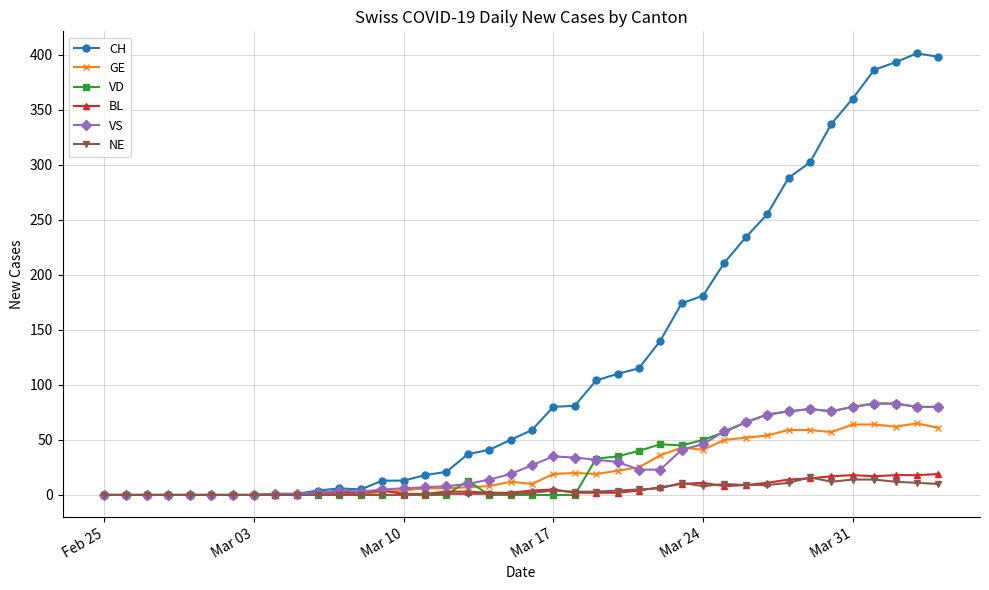

Which series has the widest spread of values?

CH